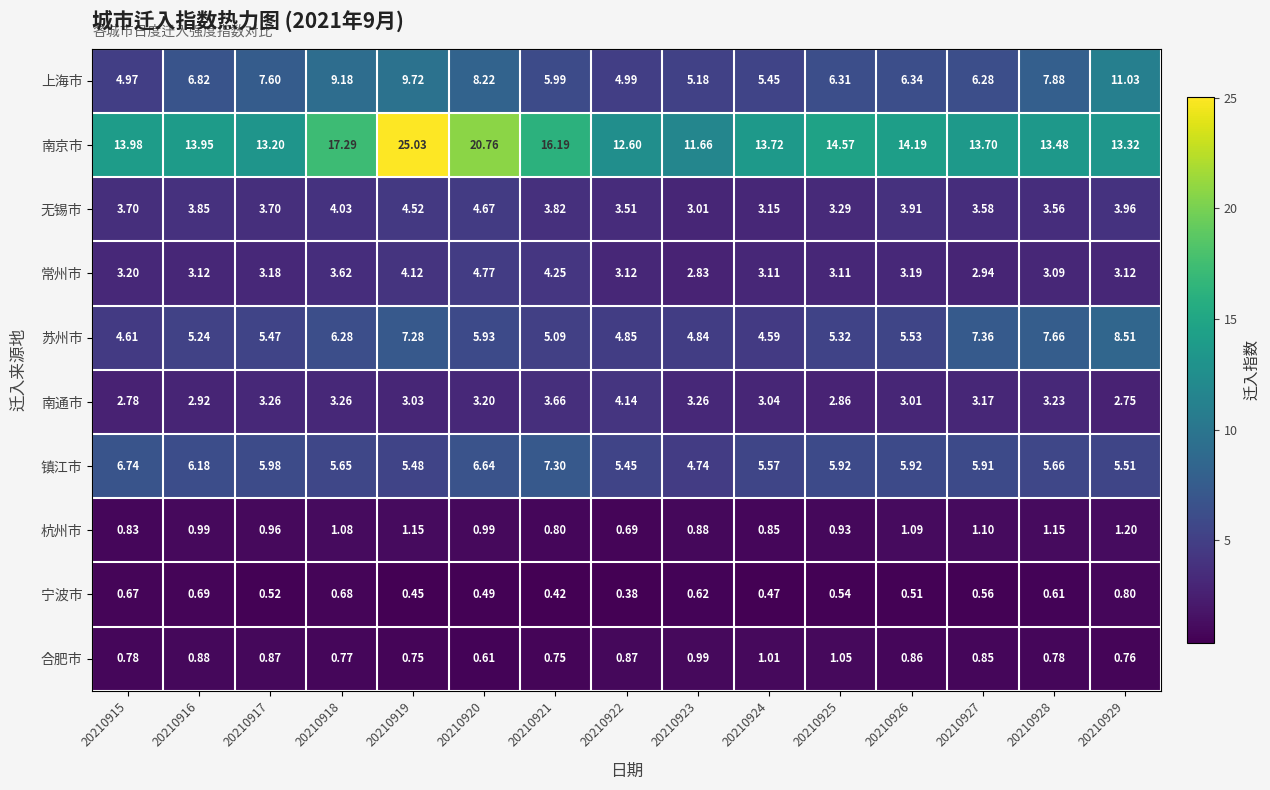

Which series changed the most between 20210921 and 20210922?

南京市